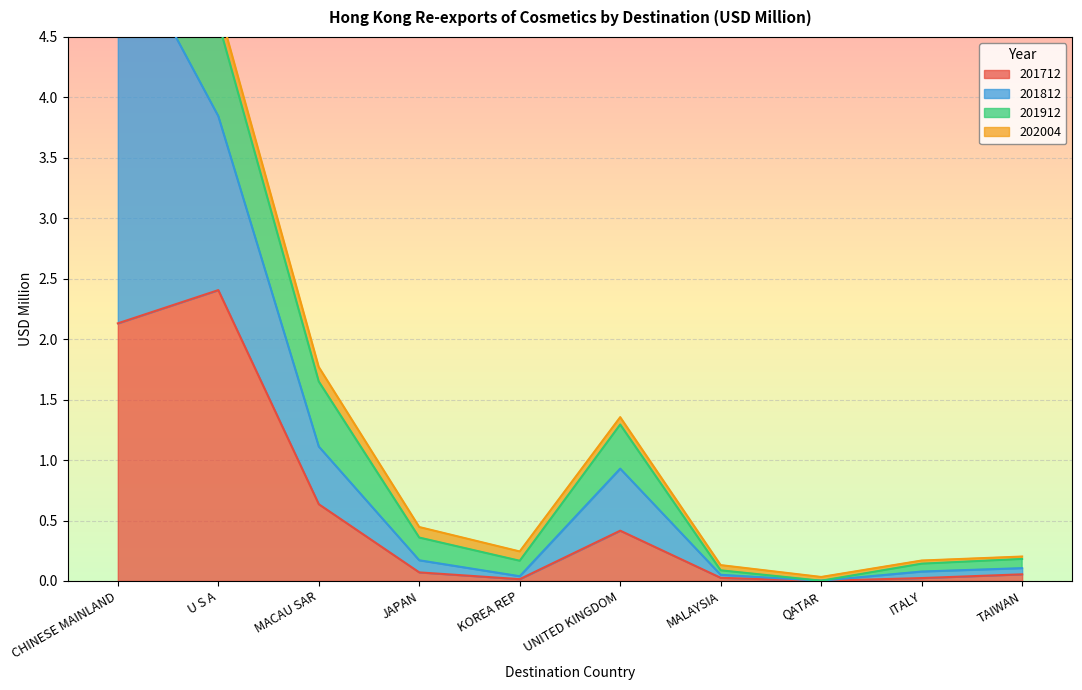

Which label corresponds to the smallest value in the chart?

QATAR